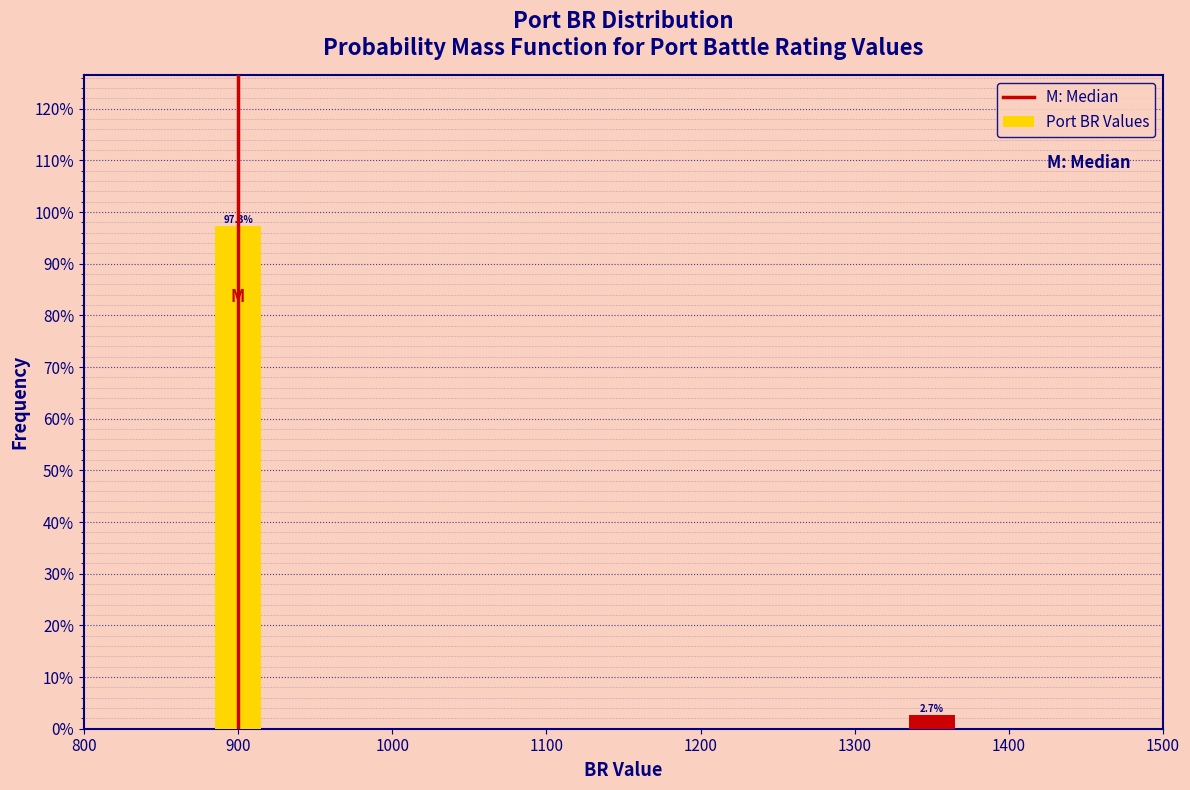

Reading right to left, transcribe all the data shown in this chart.

1300=2.7	900=97.3